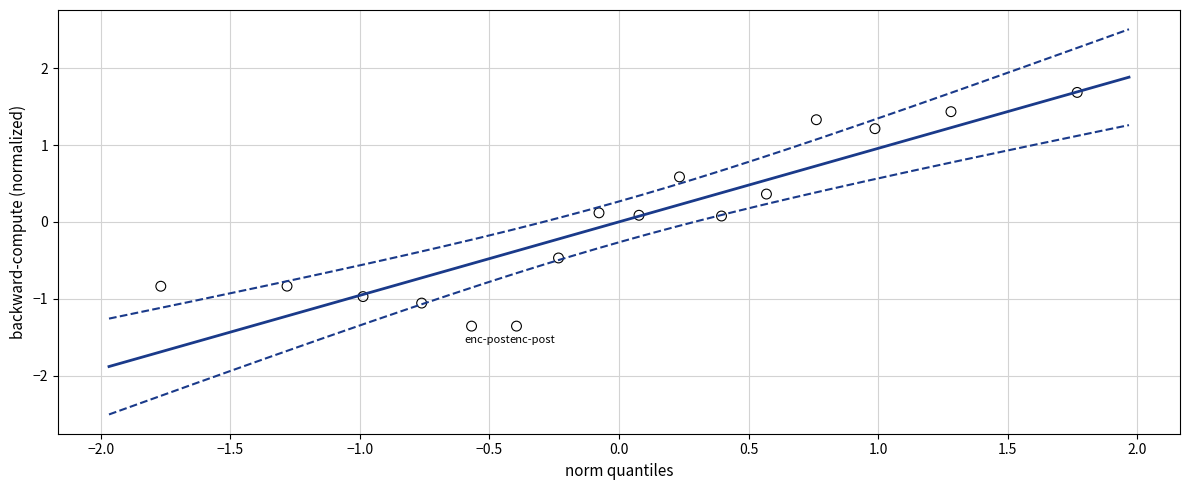

What is the range of Y values (max minus min)?

3.0